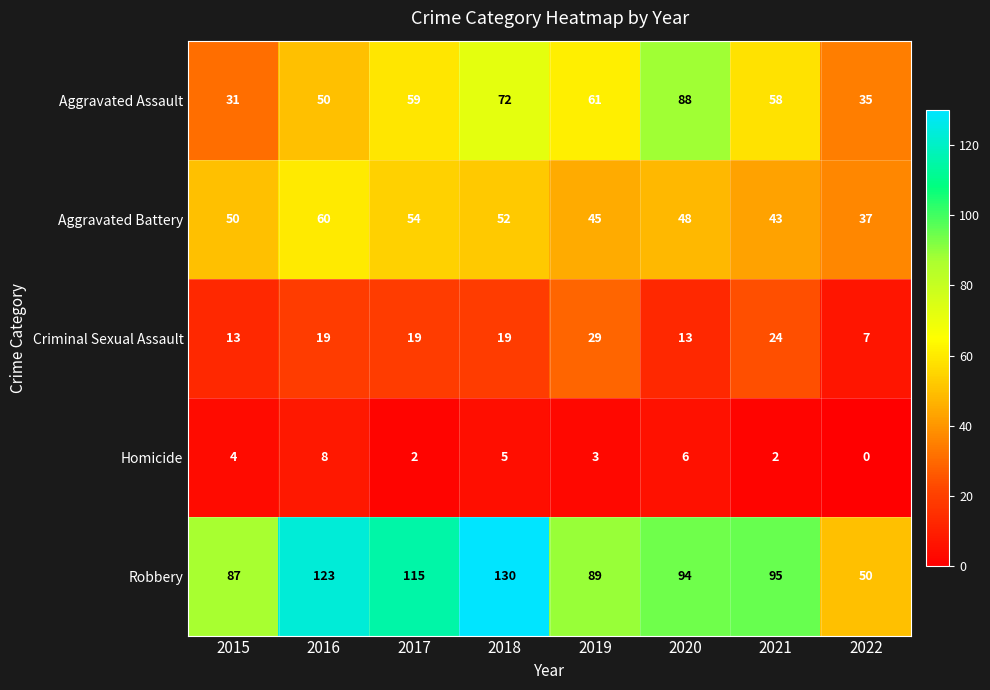

List the series in order of their peak value, lowest first.

Homicide, Criminal Sexual Assault, Aggravated Battery, Aggravated Assault, Robbery